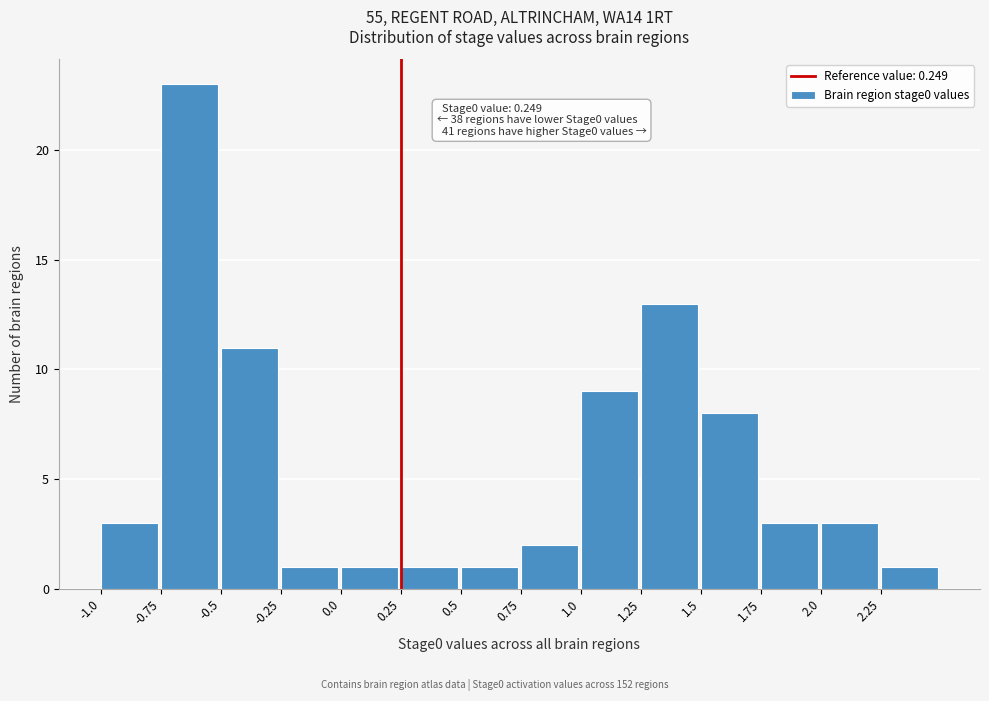

Which range on the x-axis has the tallest bar?

-0.75 to -0.50